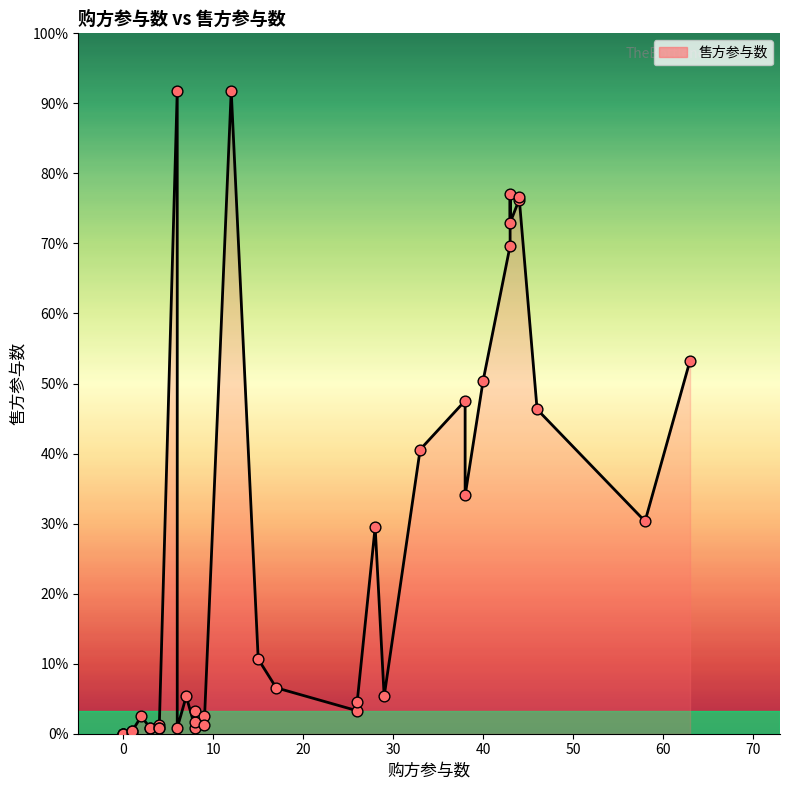

What is the change in value from 44 to 43?

+2